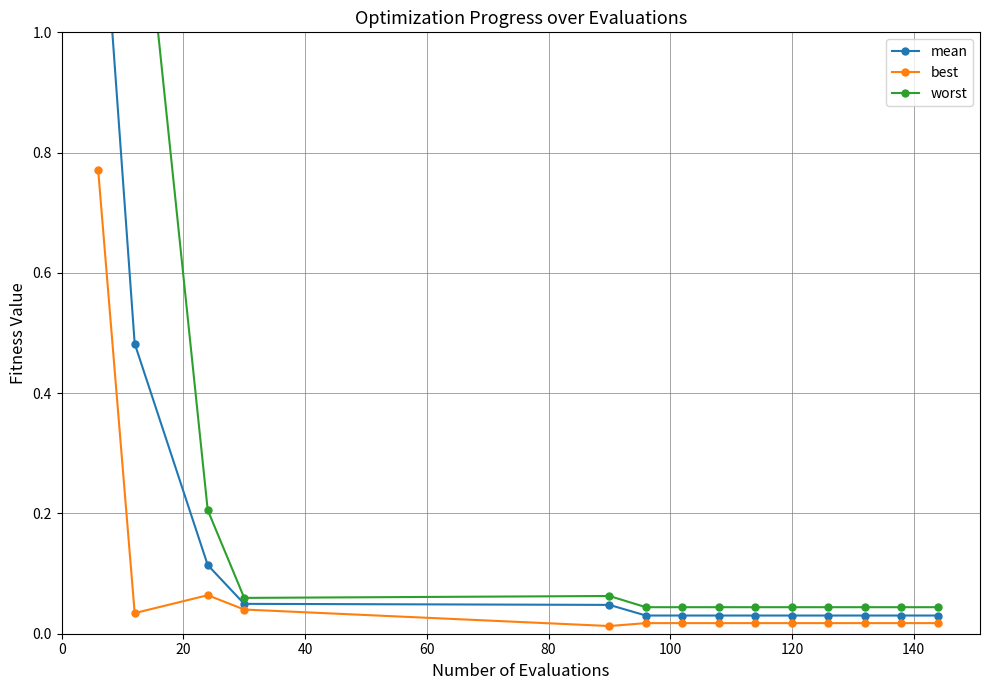

True or false: best has more than 0 interior local peaks.

True